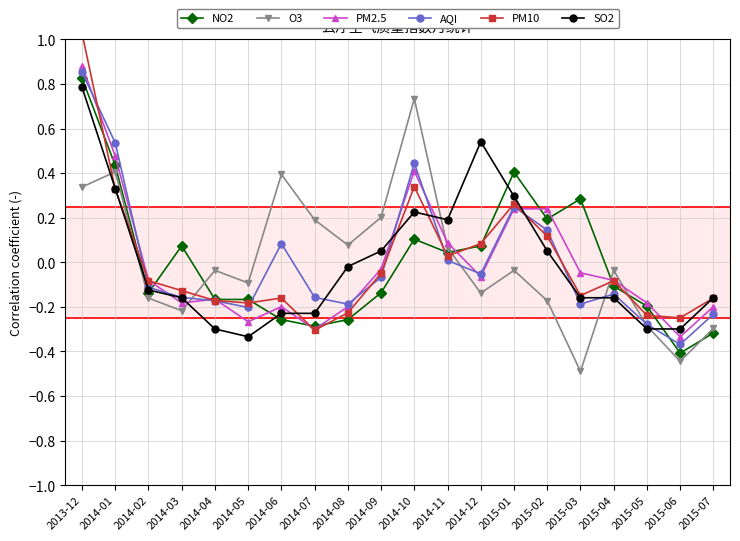

How many values in the SO2 series exceed 0?

8